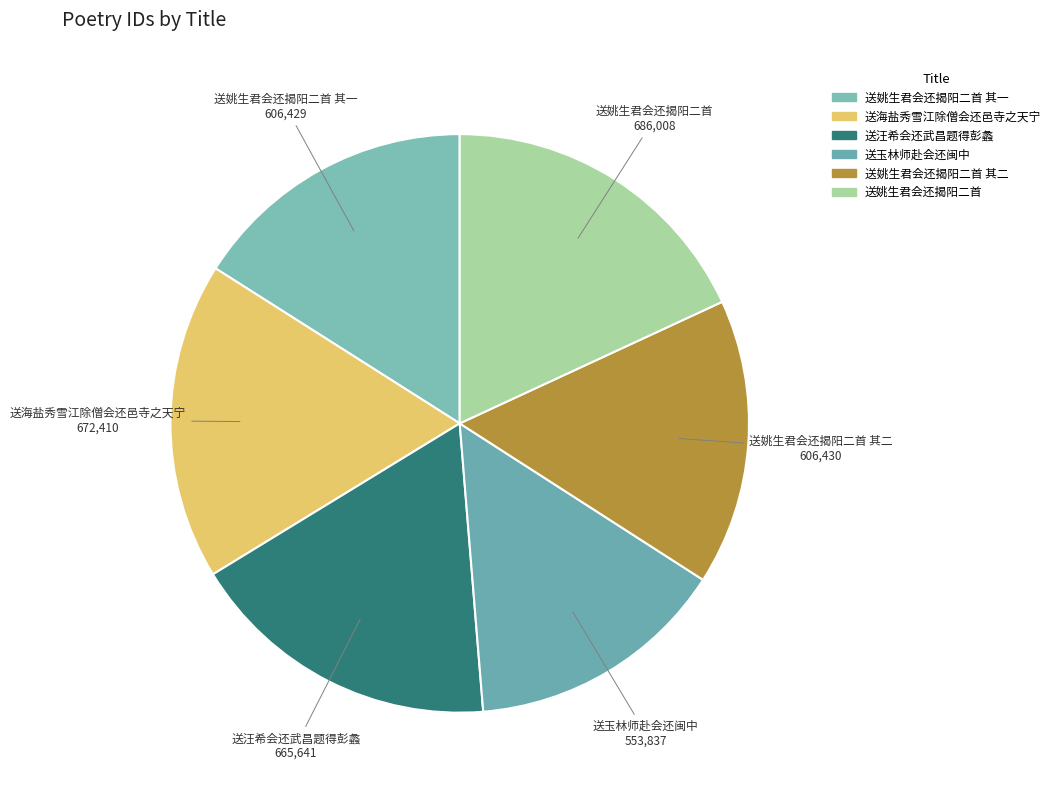

Which slice is the largest?

送姚生君会还揭阳二首